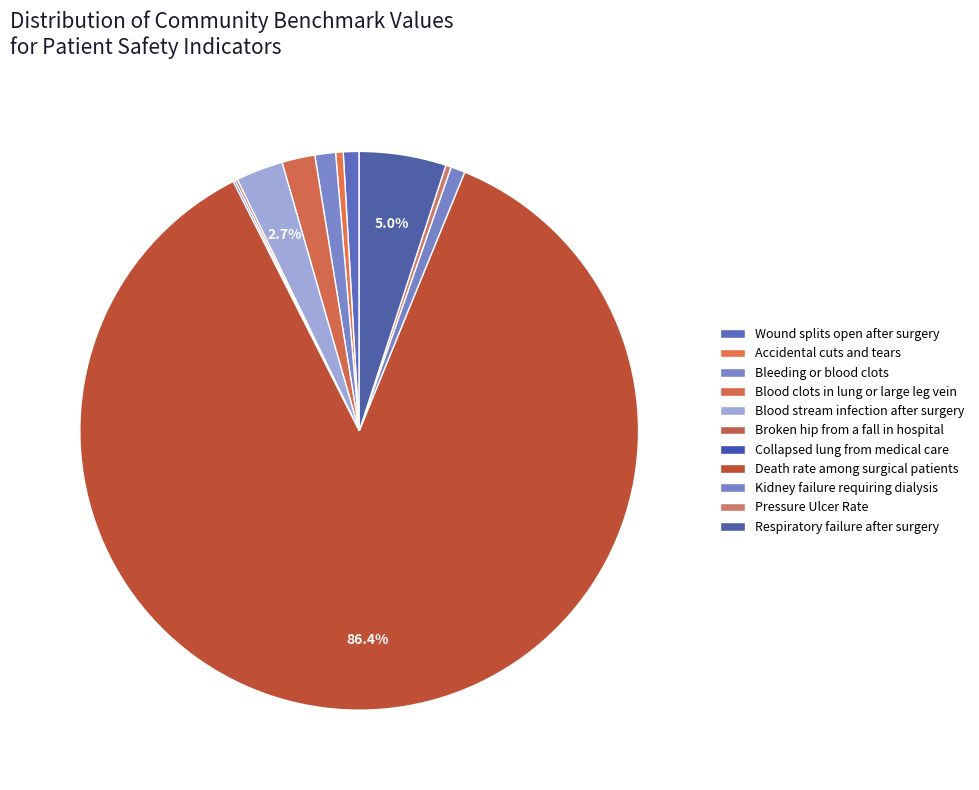

The Bleeding or blood clots slice represents 1% of the pie. True or false?

True